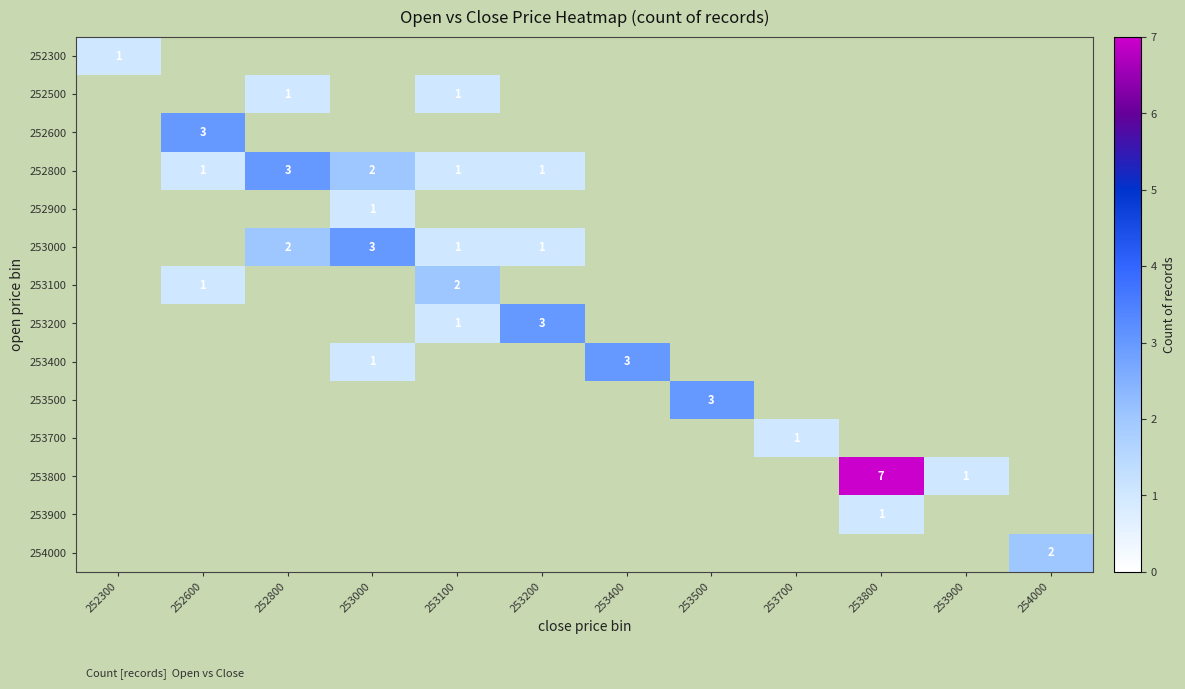

The value of 253400 at 253000 is 1.3. True or false?

False